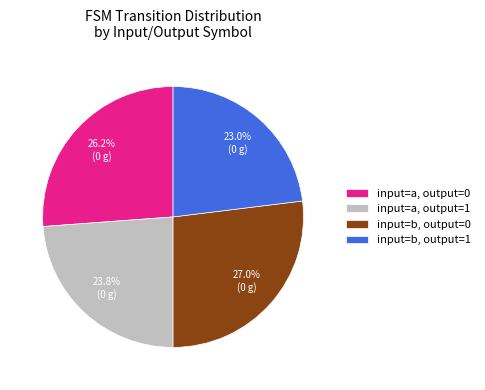

Is there a majority slice in this chart?

No